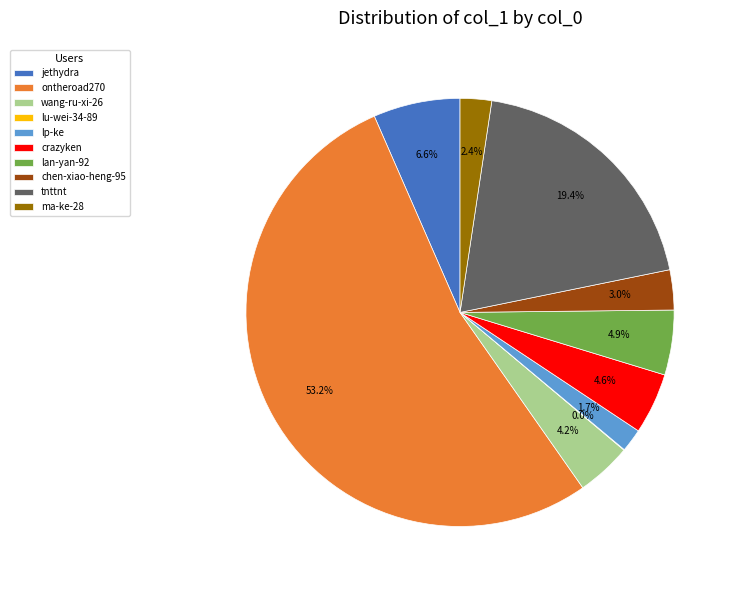

Approximately how many times larger is the value at ma-ke-28 compared to wang-ru-xi-26?

0.6